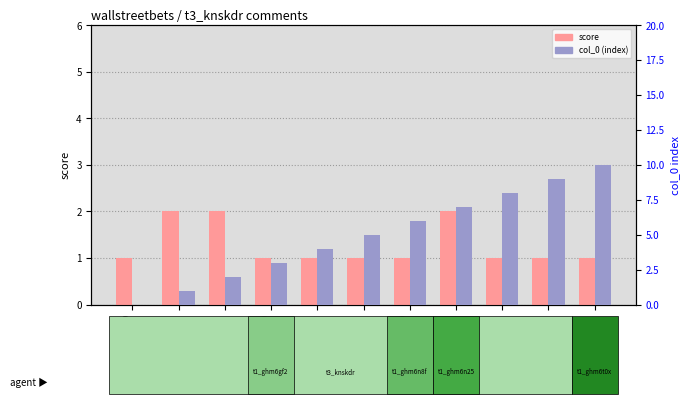

Is it true that score equals 1 at Nik0622?

True